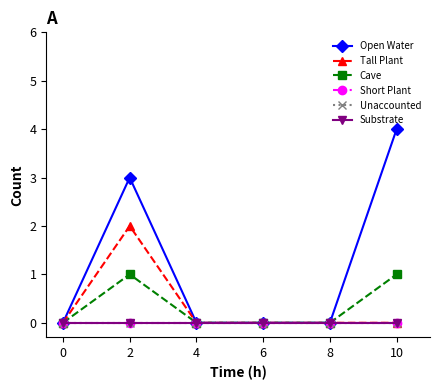

Reading left to right, transcribe all the data shown in this chart.

Open Water: 0	3	0	0	0	4
Tall Plant: 0	2	0	0	0	0
Cave: 0	1	0	0	0	1
Short Plant: 0	0	0	0	0	0
Unaccounted: 0	0	0	0	0	0
Substrate: 0	0	0	0	0	0